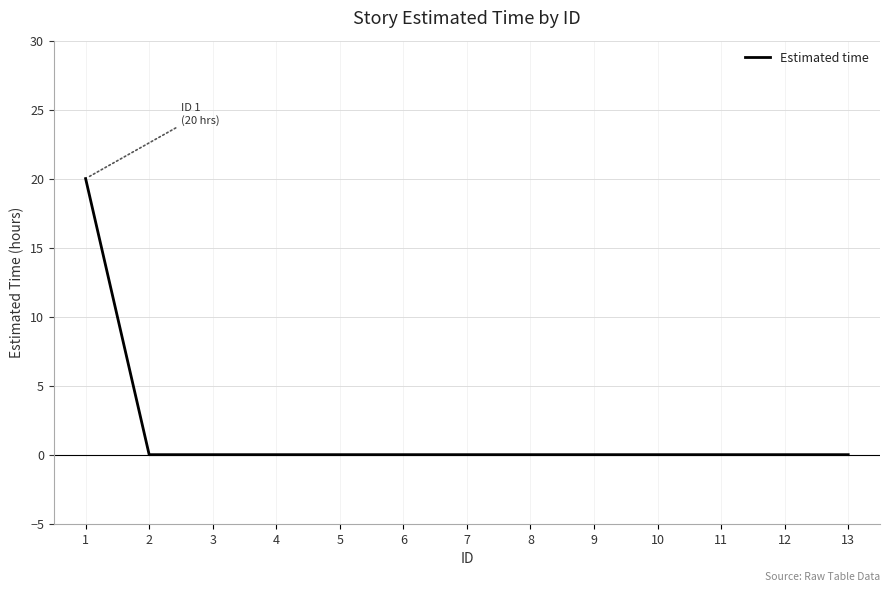

How many series are shown in this chart?

1